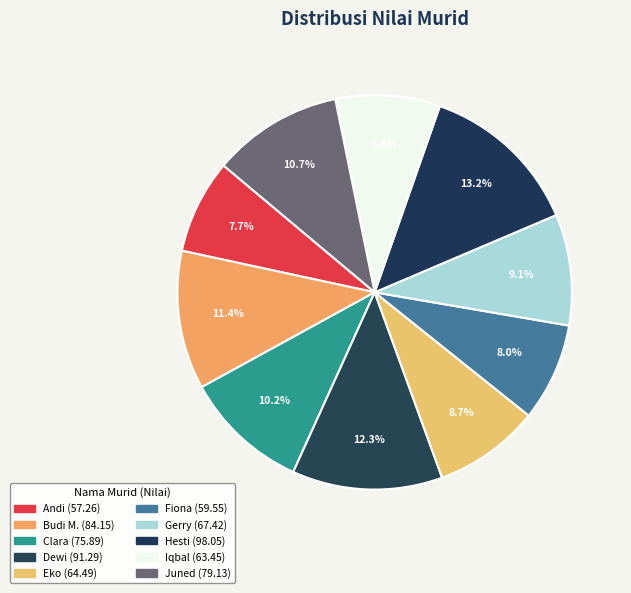

Count the number of slices in the pie.

10